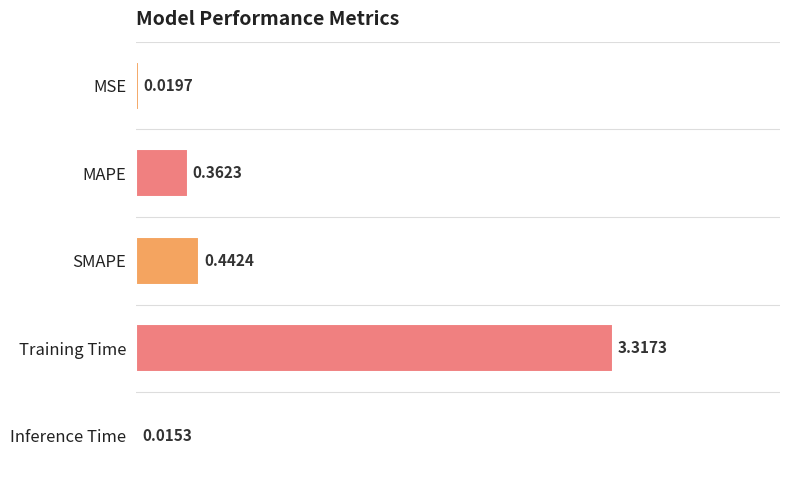

Does the chart contain any negative values?

No